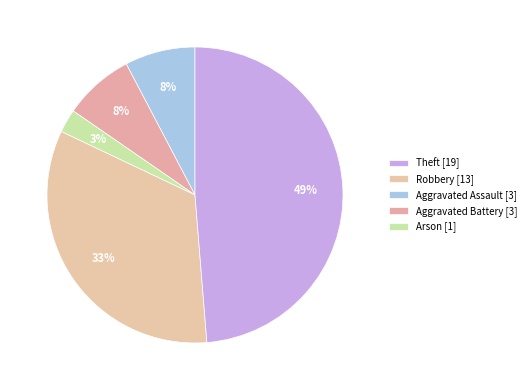

How many slices are in this pie chart?

5